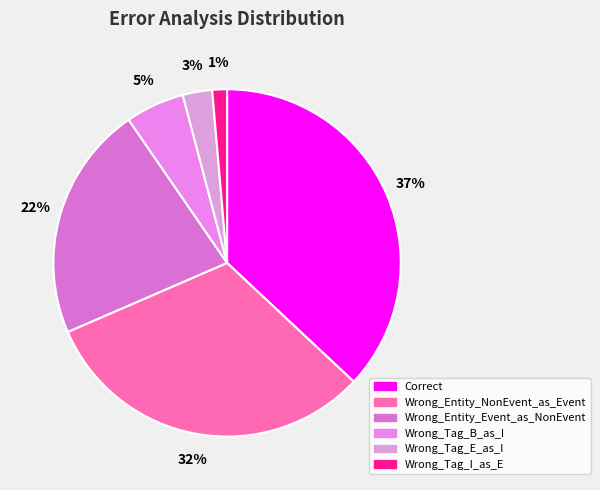

Does Wrong_Entity_NonEvent_as_Event account for over 50% of the chart?

No